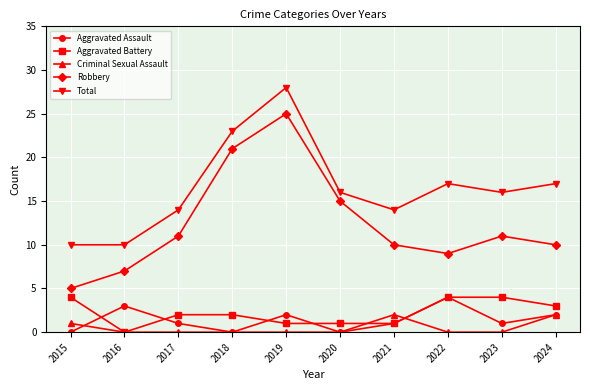

How many interior local peaks does the Robbery series have?

2